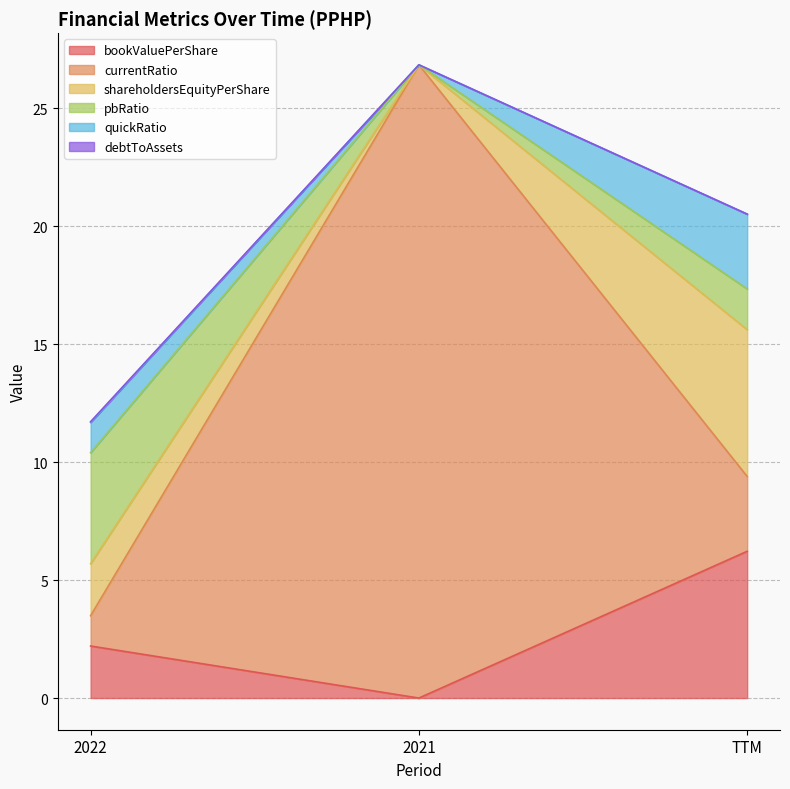

Does the chart display data point markers on the line(s)?

No